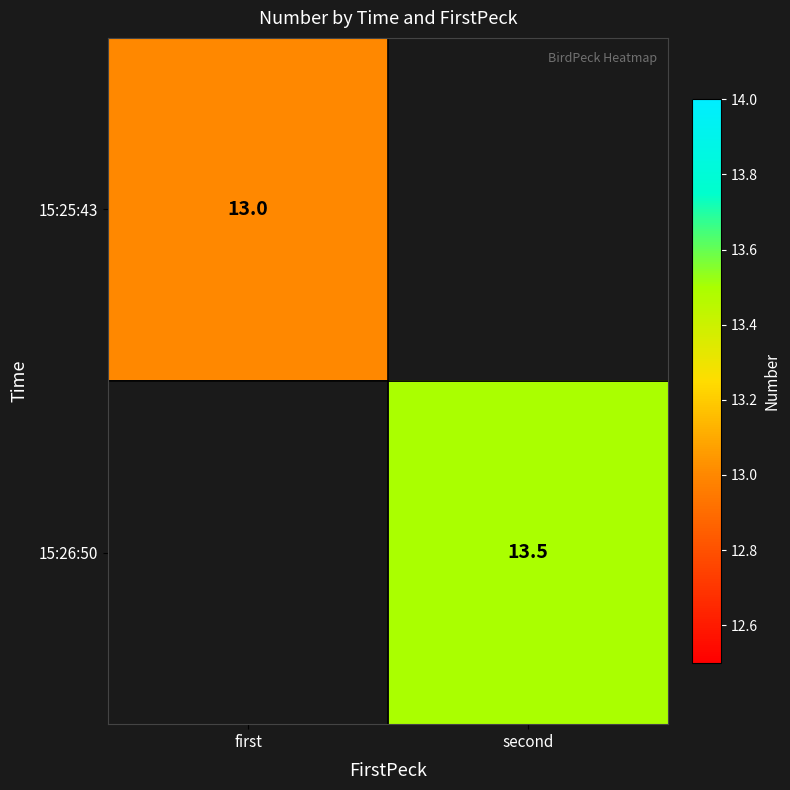

Is it true that 15:25:43 equals 13.0 at first?

True